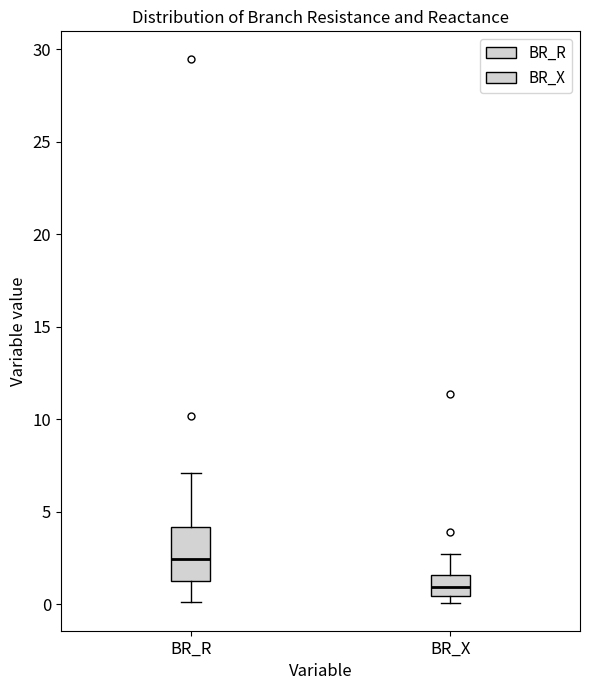

Reading left to right, transcribe this box plot: for each box, give where its median line is, the range the box spans, and where its two whiskers end, as read against the y-axis. The values are not printed on the chart, so give them approximately, as read against the axis.

BR_R: median 2.5, box 1.0 to 4.0, whiskers 0.0 to 7.0
BR_X: median 1.0, box 0.5 to 1.5, whiskers 0.0 to 2.5